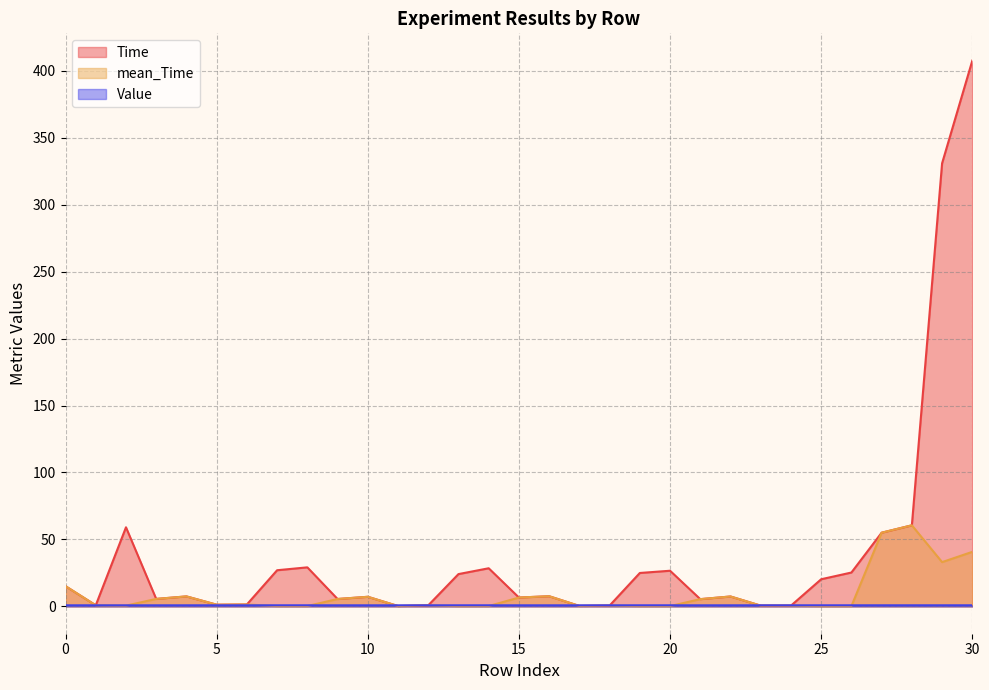

At which label does Value reach its peak?

27